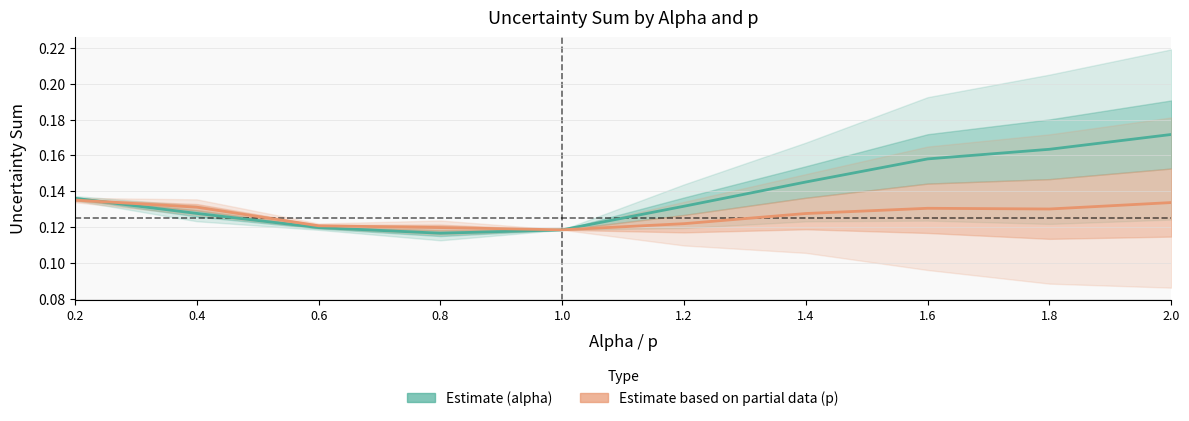

At how many categories does at least one series exceed 0?

10